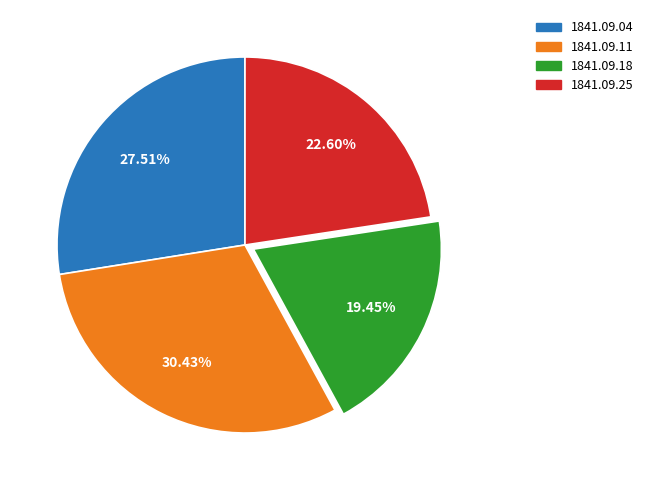

Is there a majority slice in this chart?

No